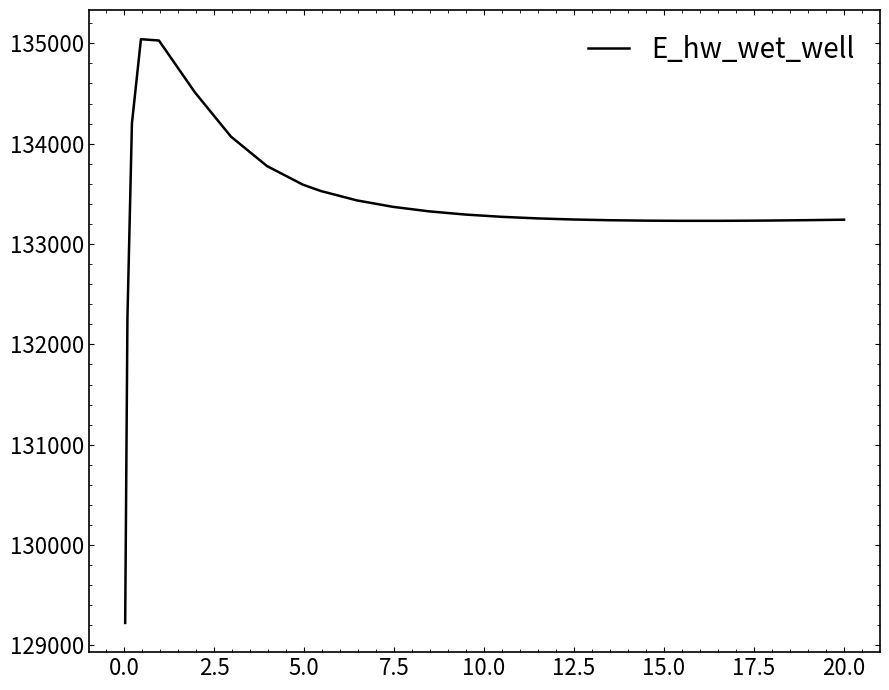

How many lines are shown in the chart?

1